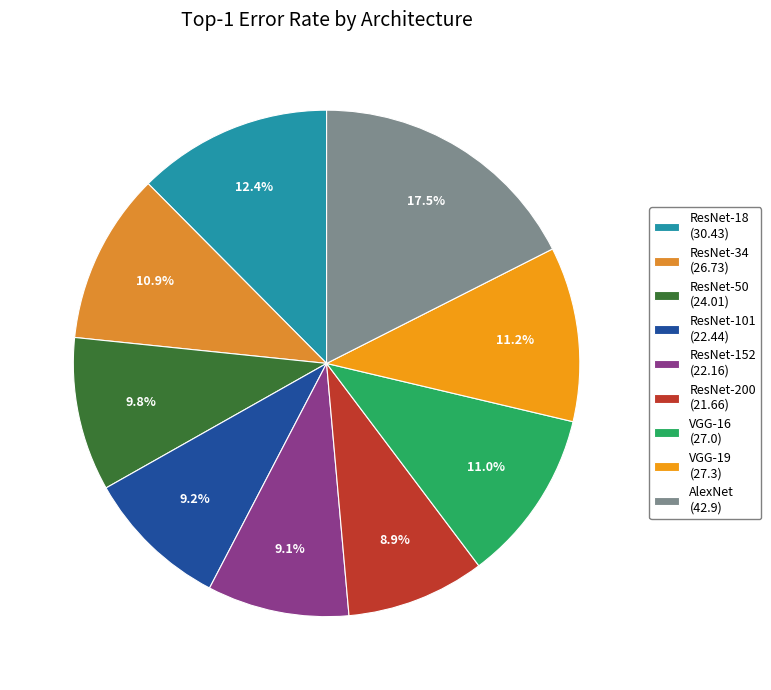

Is there any slice that represents more than half of the pie?

No